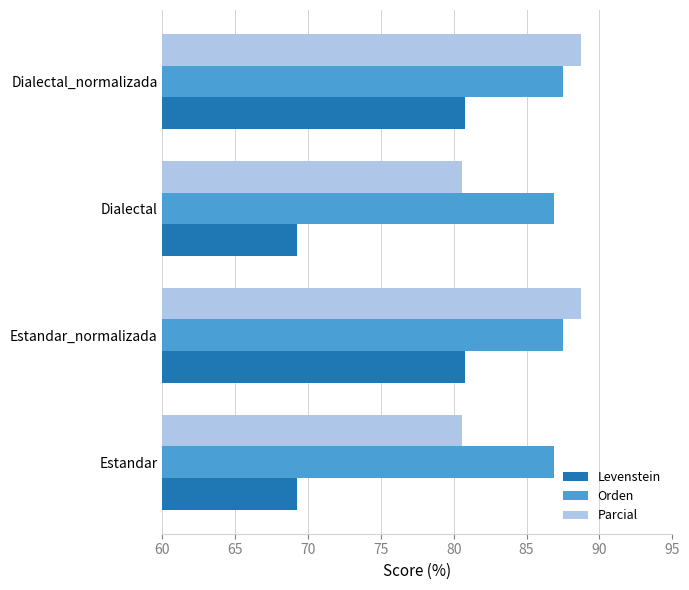

What is the average value of the Orden series?

87.2